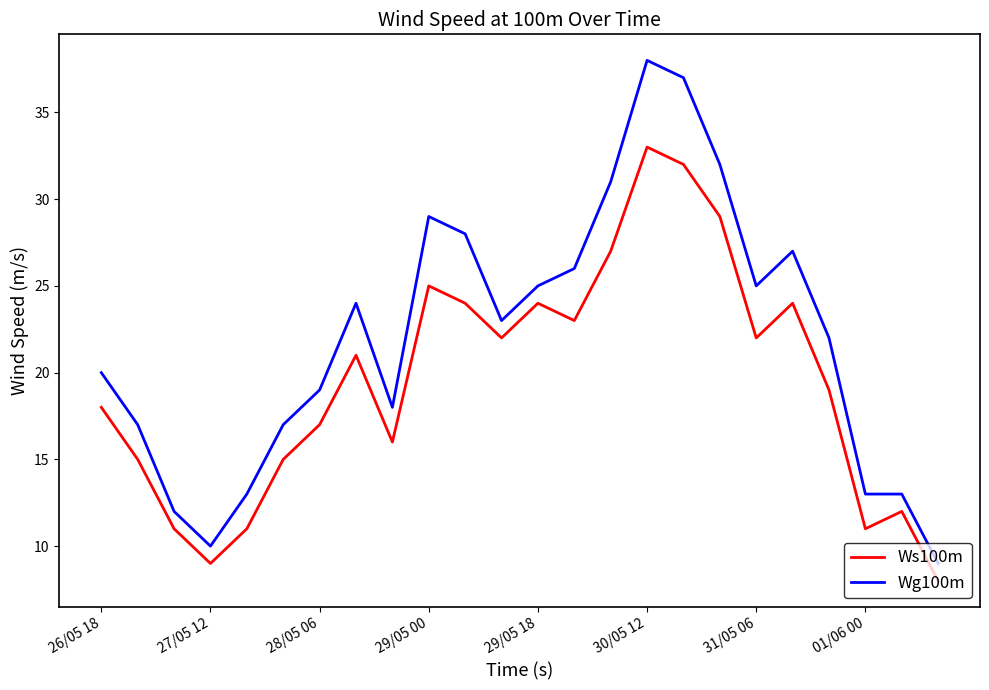

Which series has the largest total across all categories?

Wg100m